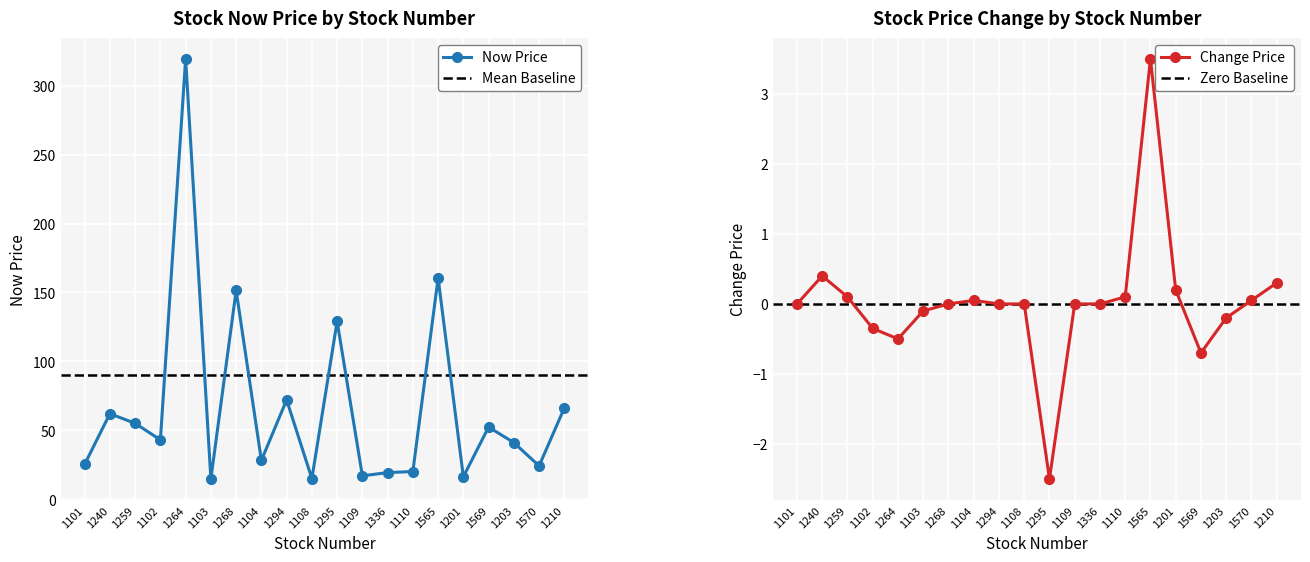

True or false: now_price has more than 2 interior local peaks.

True